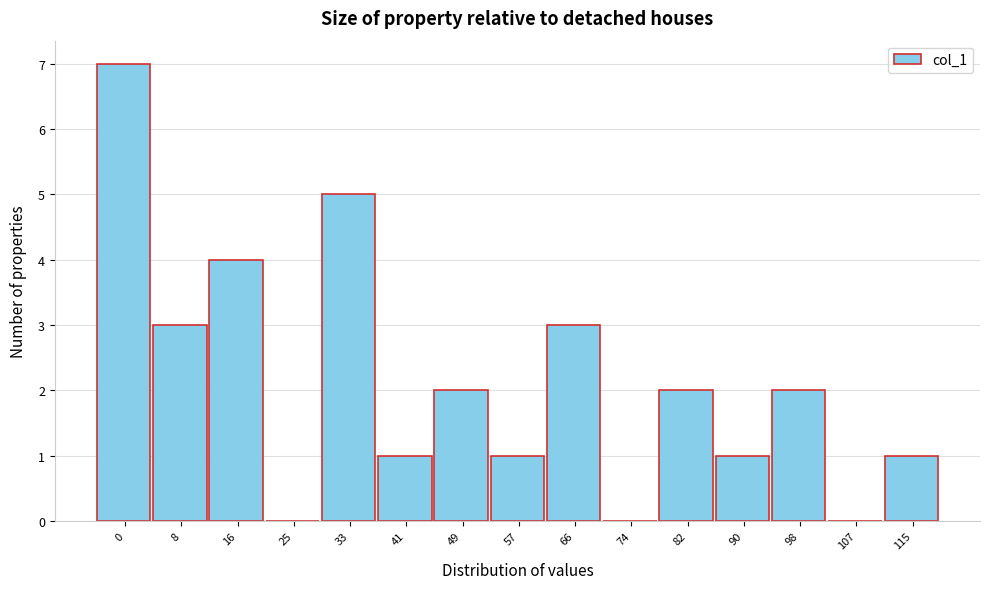

Reading left to right, transcribe all the data shown in this chart.

0=7	8=3	16=4	25=0	33=5	41=1	49=2	57=1	66=3	74=0	82=2	90=1	98=2	107=0	115=1